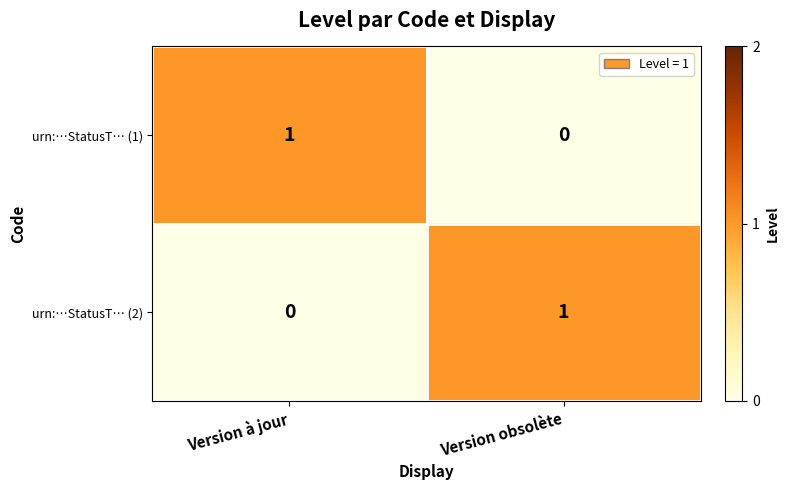

Reading left to right, list all the values displayed in this chart.

urn:…StatusT… (1): Version à jour=1	Version obsolète=0
urn:…StatusT… (2): Version à jour=0	Version obsolète=1